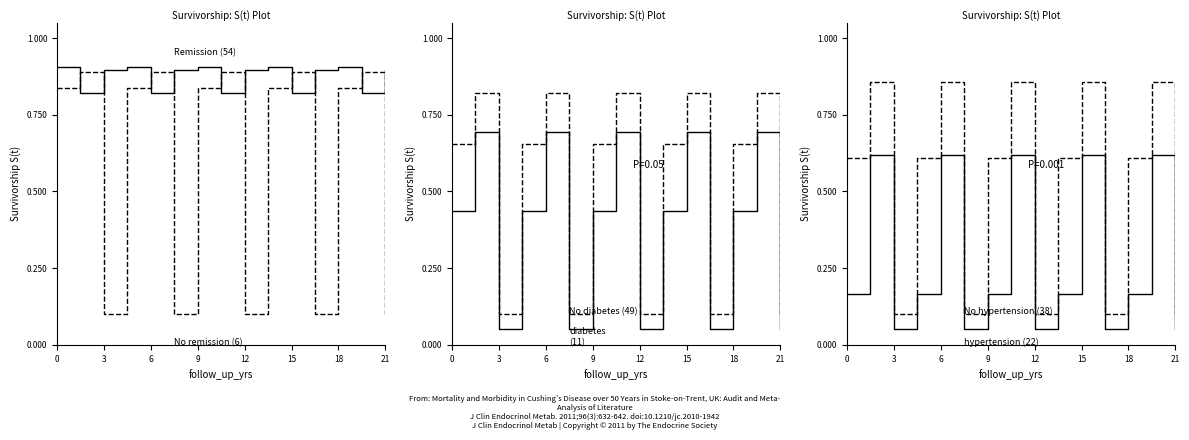

How many times do Remission (54) and hypertension (22) cross each other?

10